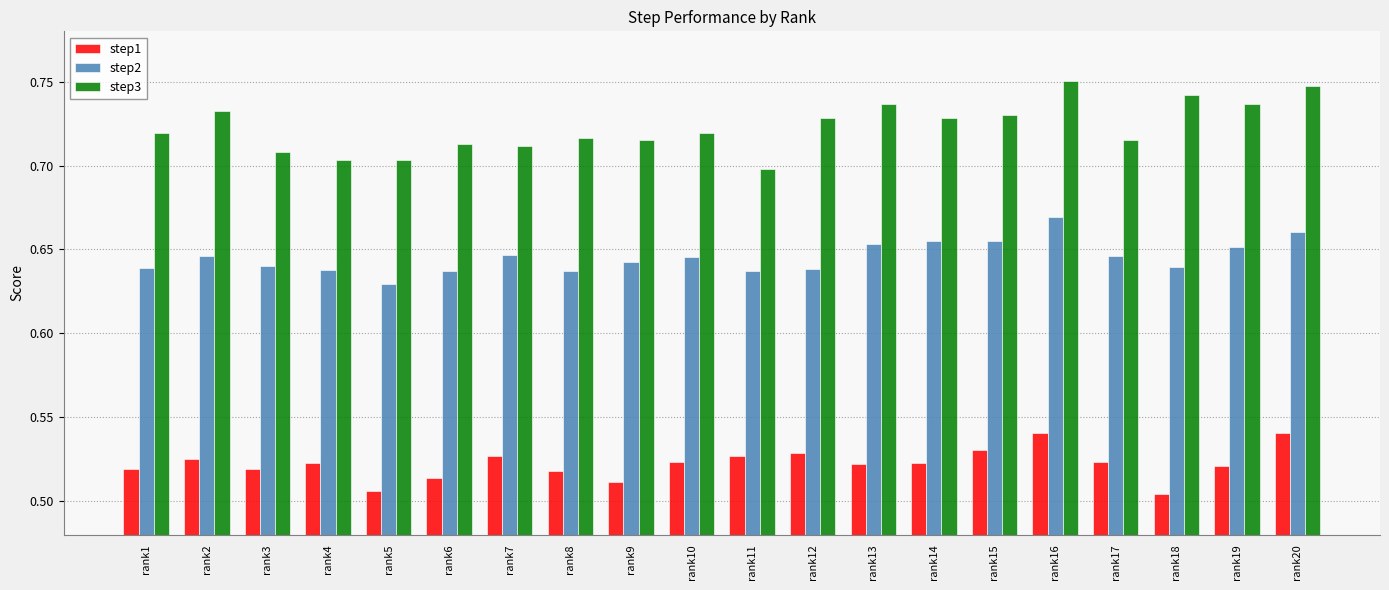

What is the sum of all step1 values?

10.4